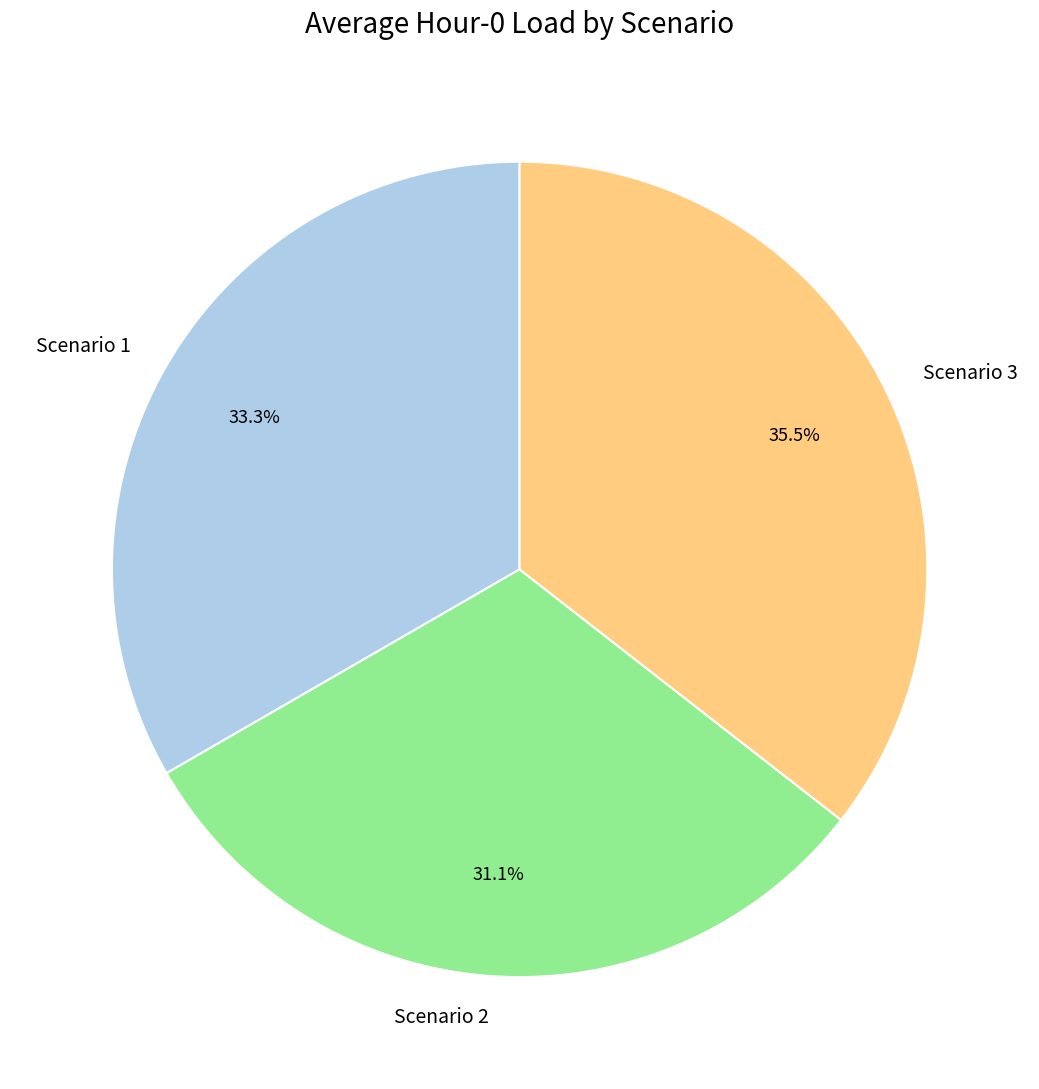

Approximately how many times larger is the value at Scenario 1 compared to Scenario 3?

0.9